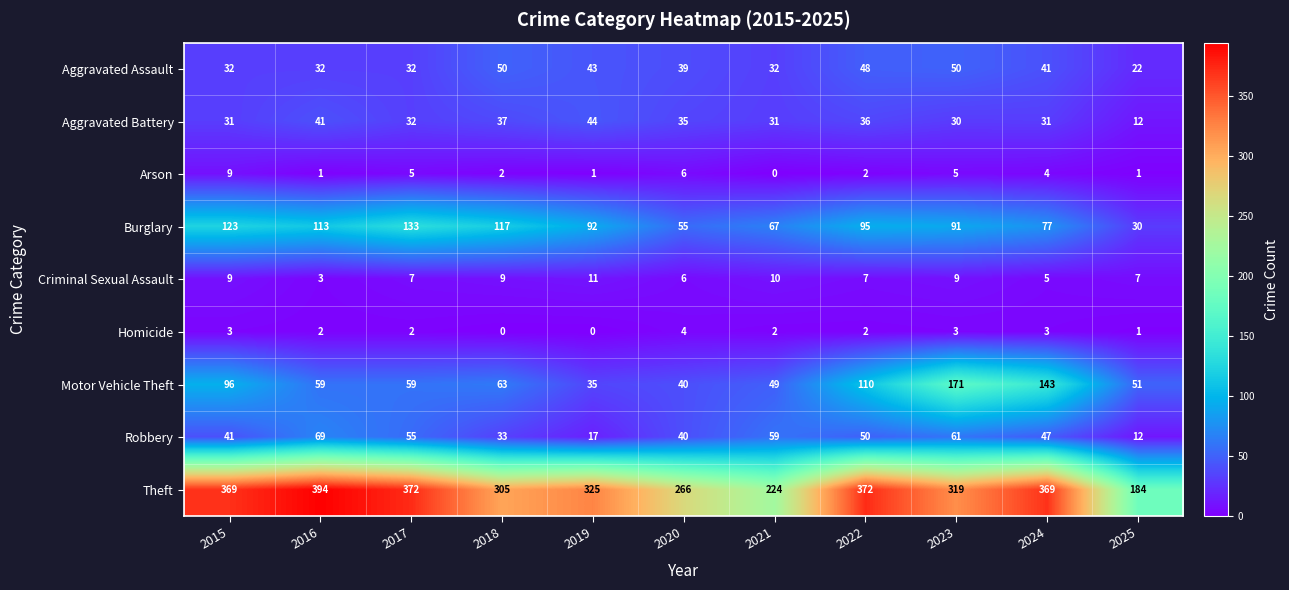

List the series in order of their peak value, lowest first.

Homicide, Arson, Criminal Sexual Assault, Aggravated Battery, Aggravated Assault, Robbery, Burglary, Motor Vehicle Theft, Theft